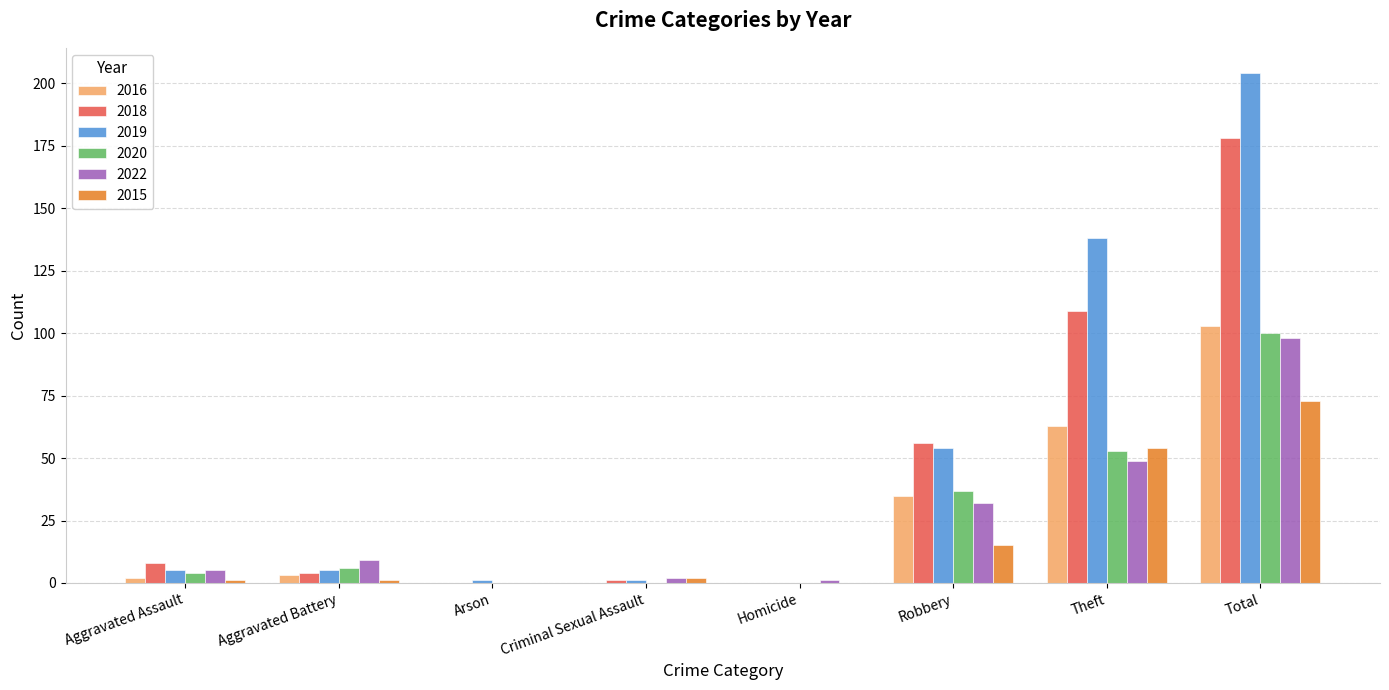

Count the number of categories in the chart.

8